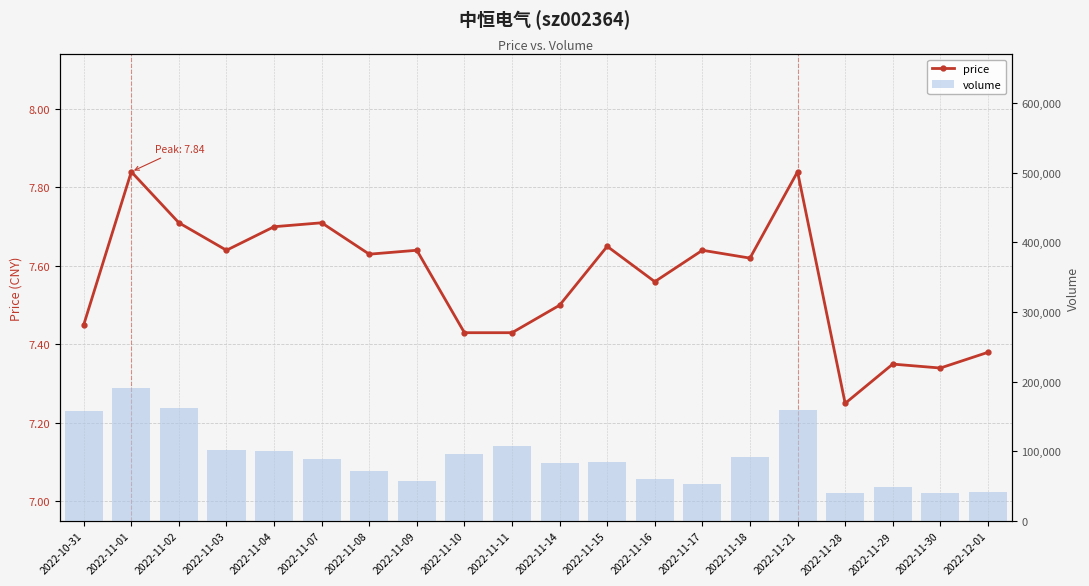

At which label does price reach its peak?

2022-11-01